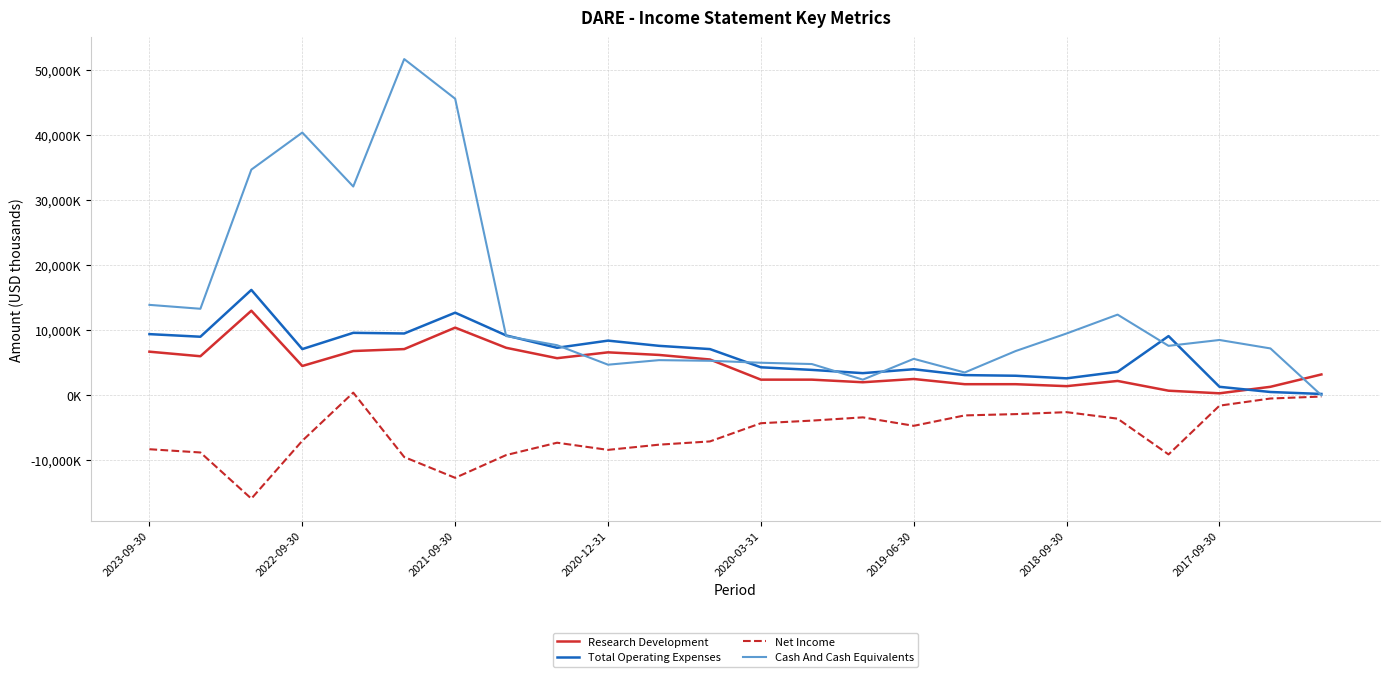

Which series has the widest spread of values?

Cash And Cash Equivalents